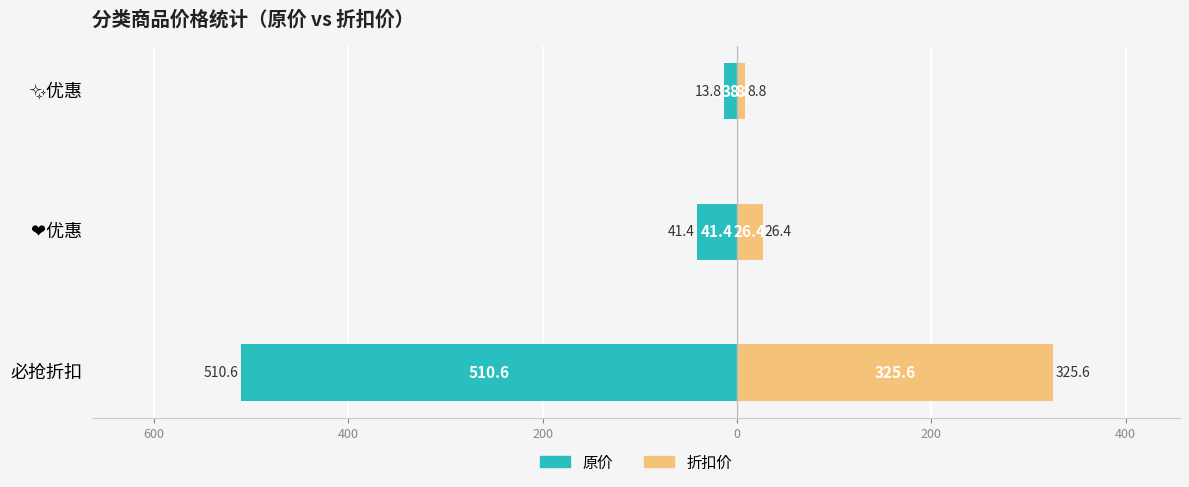

What are all the series names shown in the legend?

原价, 折扣价